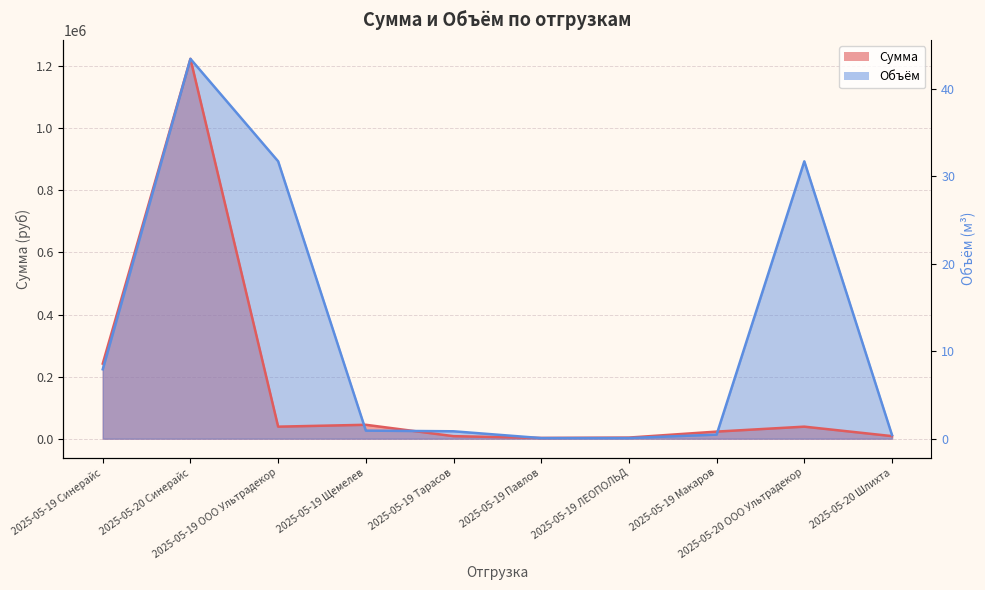

At which category does the chart reach its minimum across all series?

2025-05-19 Павлов